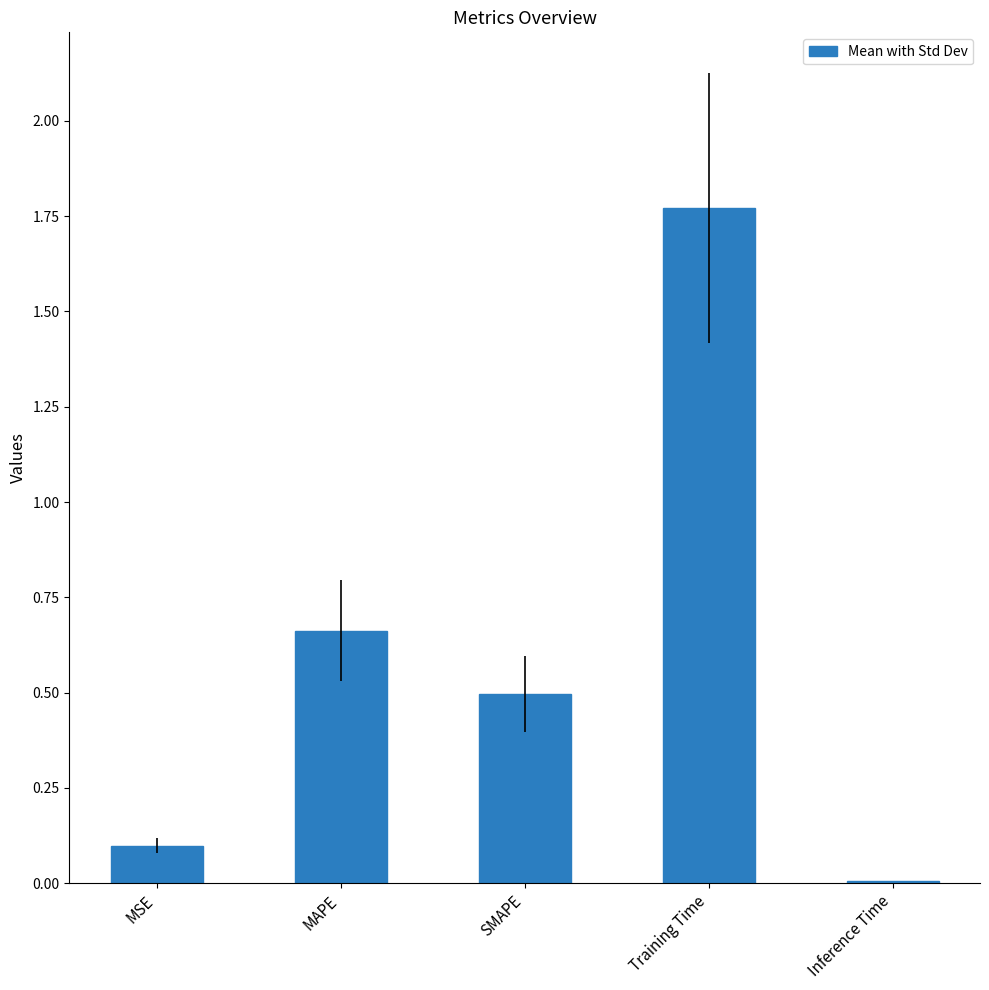

Which has a higher value, MAPE or Inference Time?

MAPE